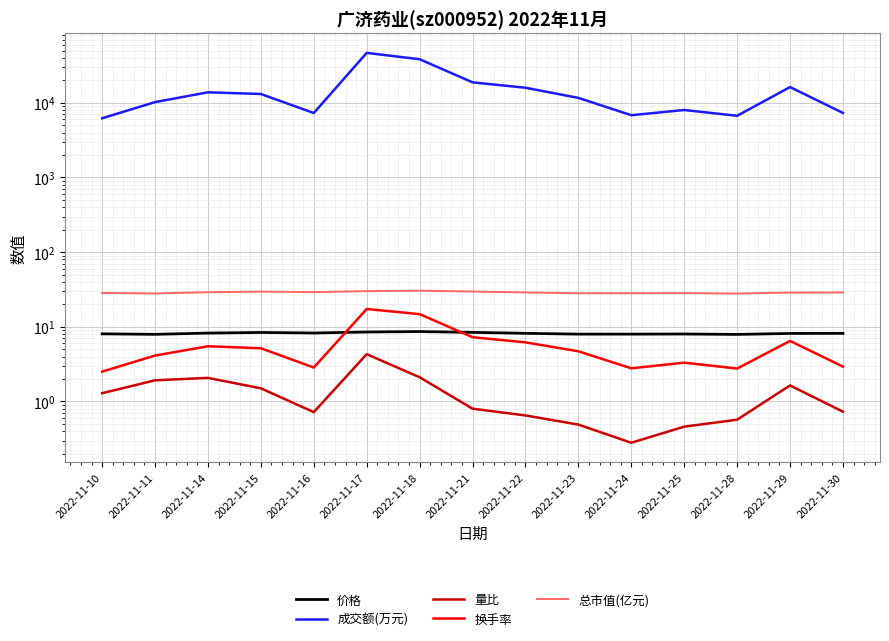

The value of 价格 at 2022-11-21 is 14.8. True or false?

False